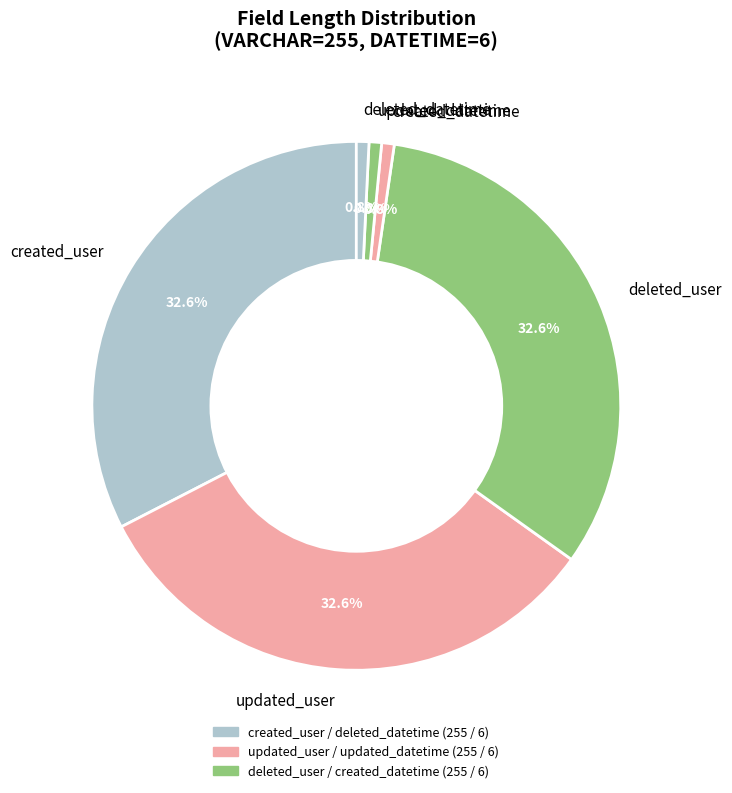

What is the ratio of the value at updated_user to the value at created_user?

1.0